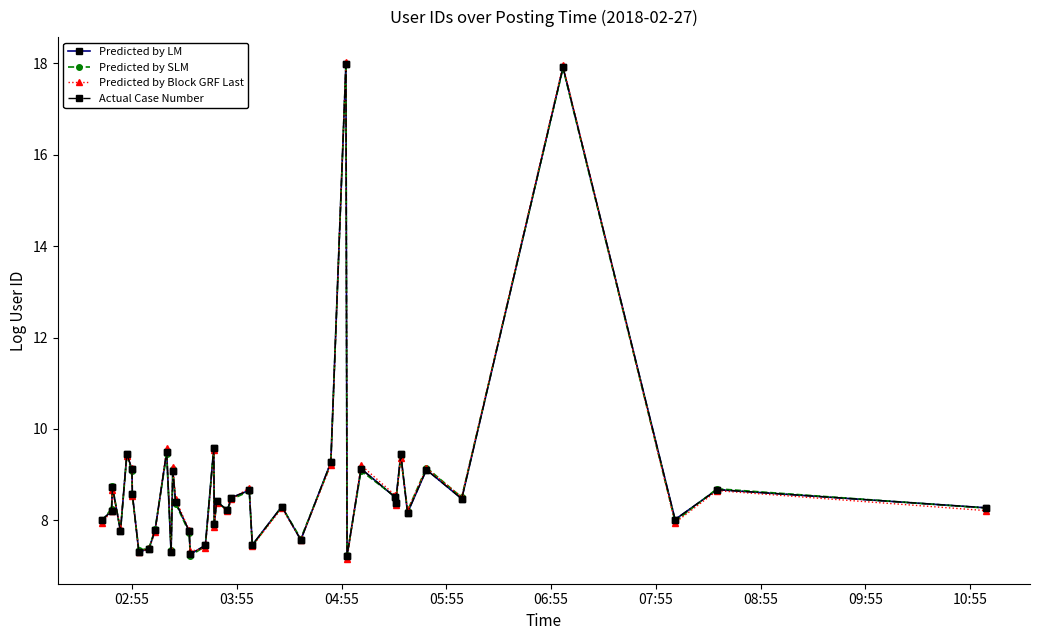

Is this an area chart (filled region under the line)?

No